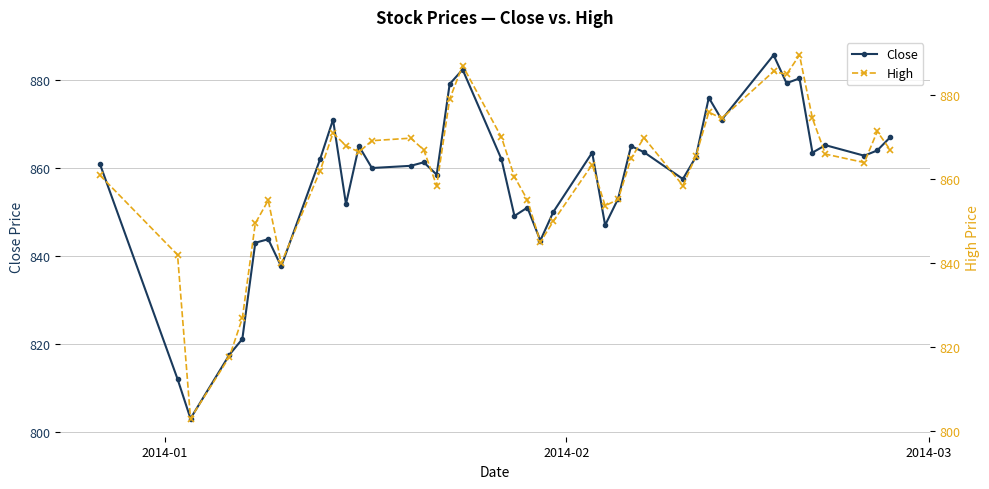

How many lines are shown in the chart?

2